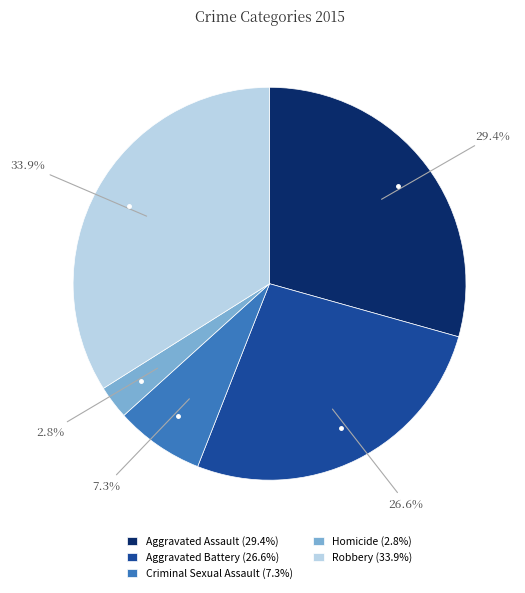

To the nearest percent, what portion does Aggravated Assault represent?

29%